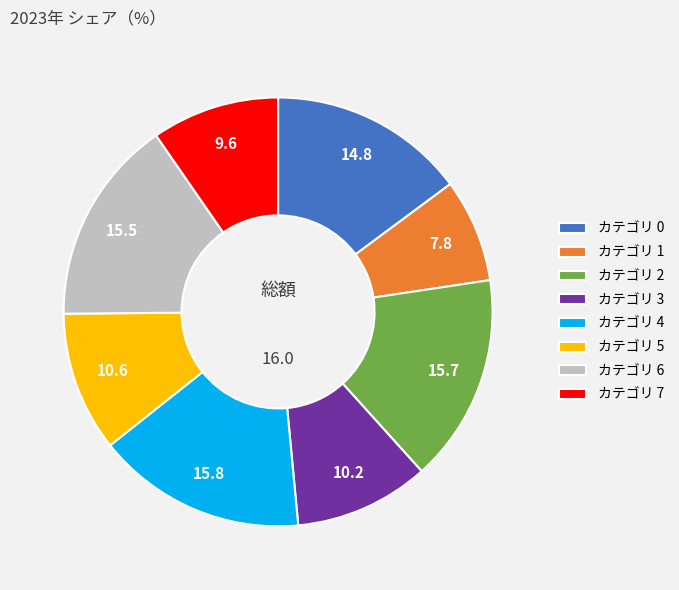

Is there any slice that represents more than half of the pie?

No